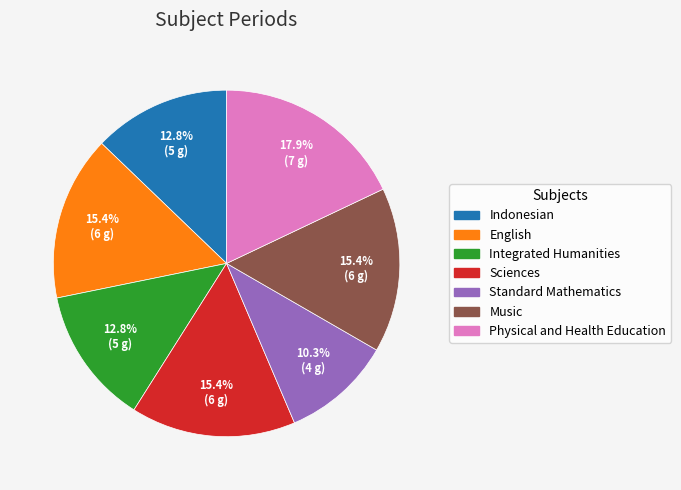

Between Physical and Health Education and Indonesian, which is larger?

Physical and Health Education